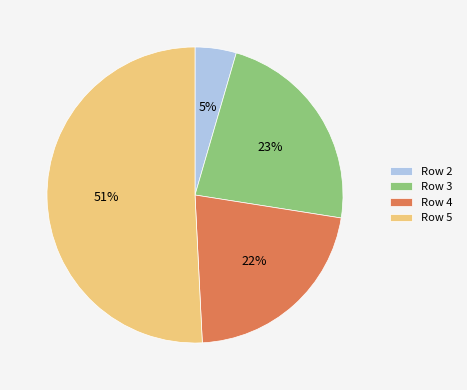

To the nearest percent, what is the combined percentage of Row 4 and Row 3?

45%